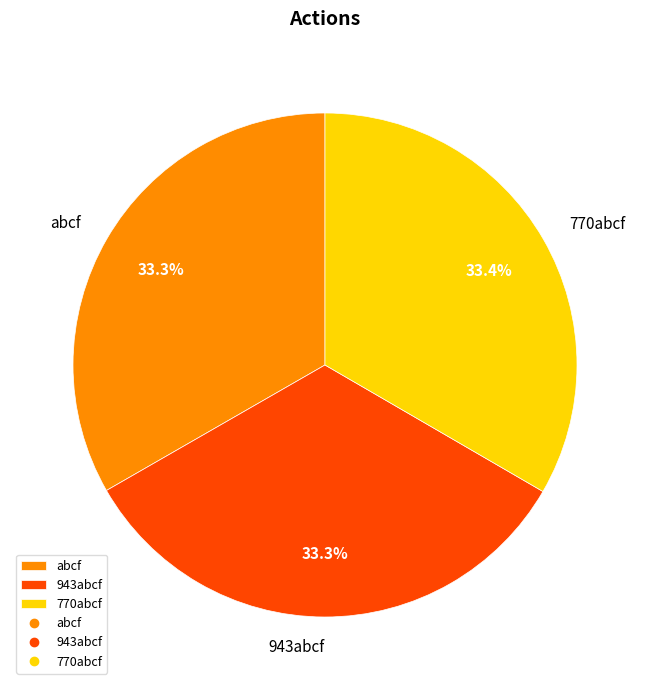

Combined, what portion of the pie is 770abcf and abcf?

66.7%